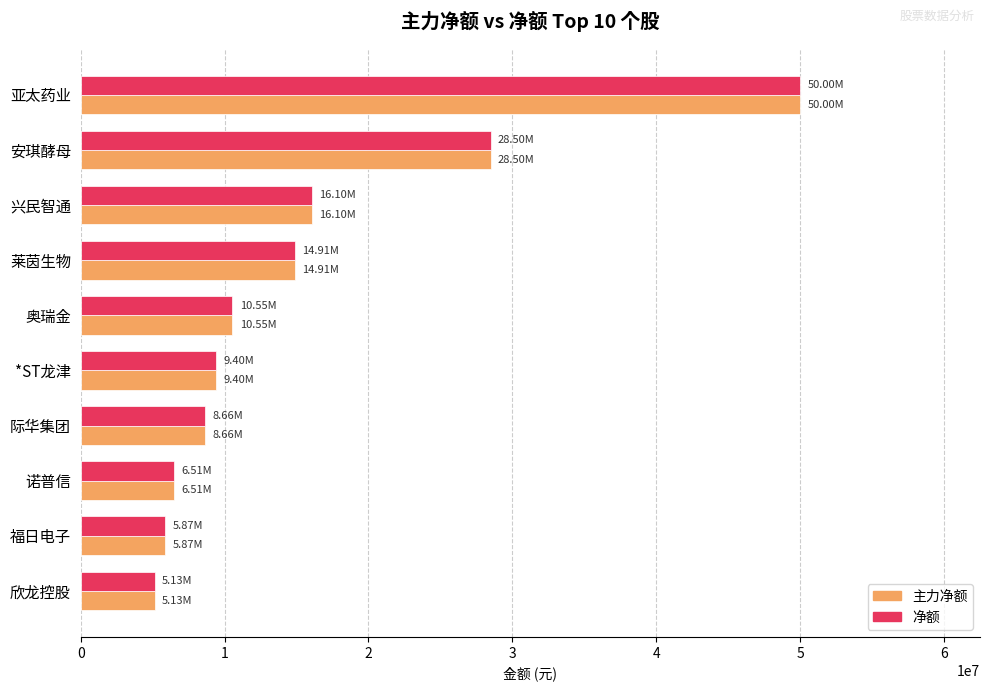

At how many categories does at least one series exceed 11357306?

4